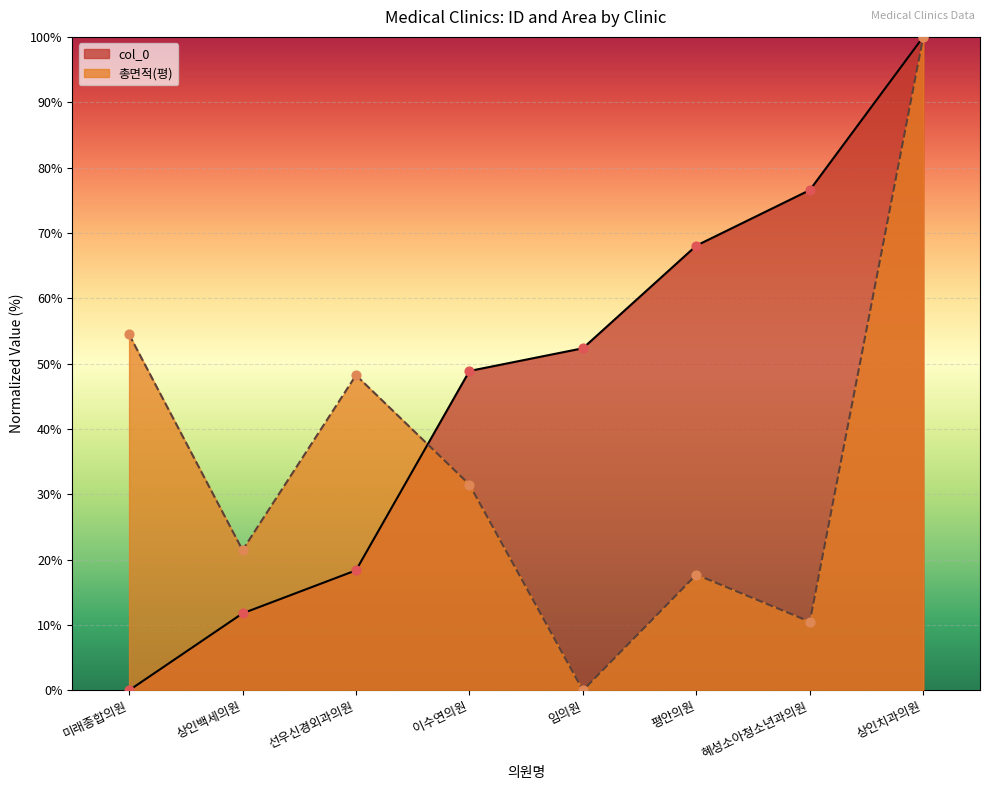

At how many categories does at least one series exceed 15?

8